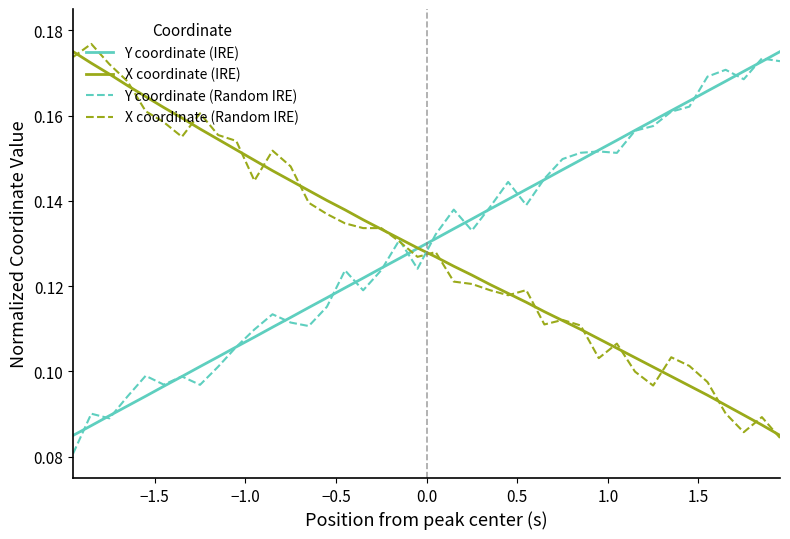

What are all the series names shown in the legend?

Y coordinate (IRE), X coordinate (IRE), Y coordinate (Random IRE), X coordinate (Random IRE)